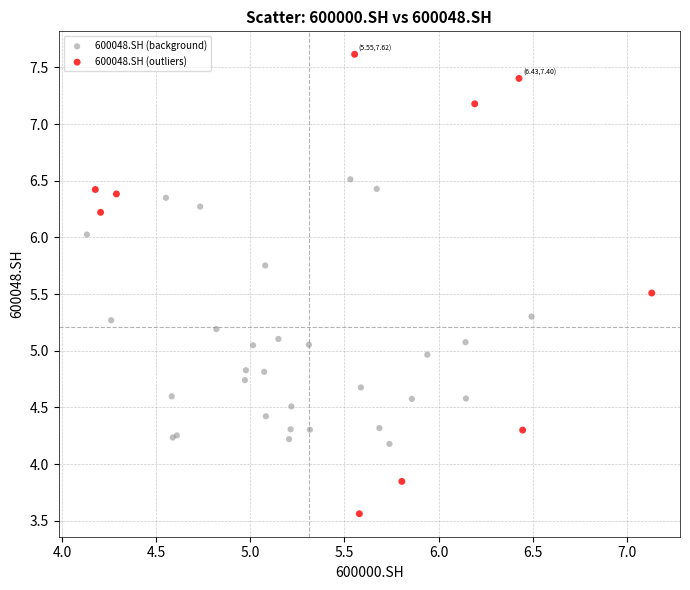

Which series has the largest Y range (max minus min)?

600048.SH (outliers)